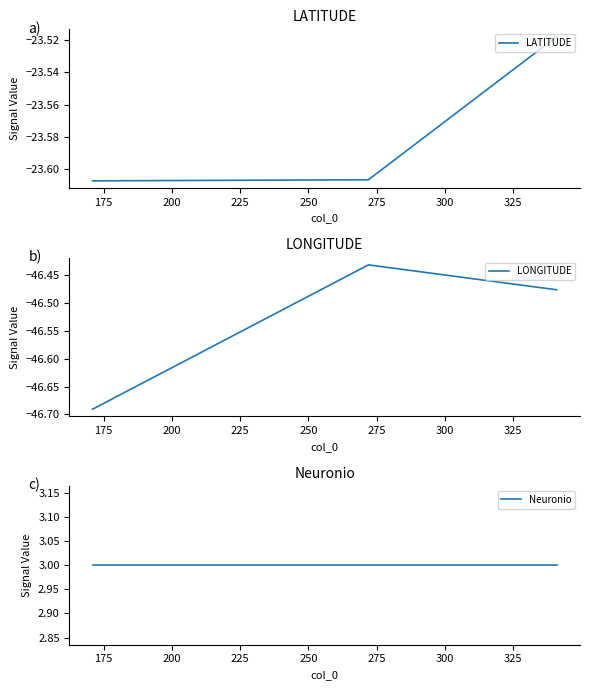

What is the greatest value displayed?

3.0